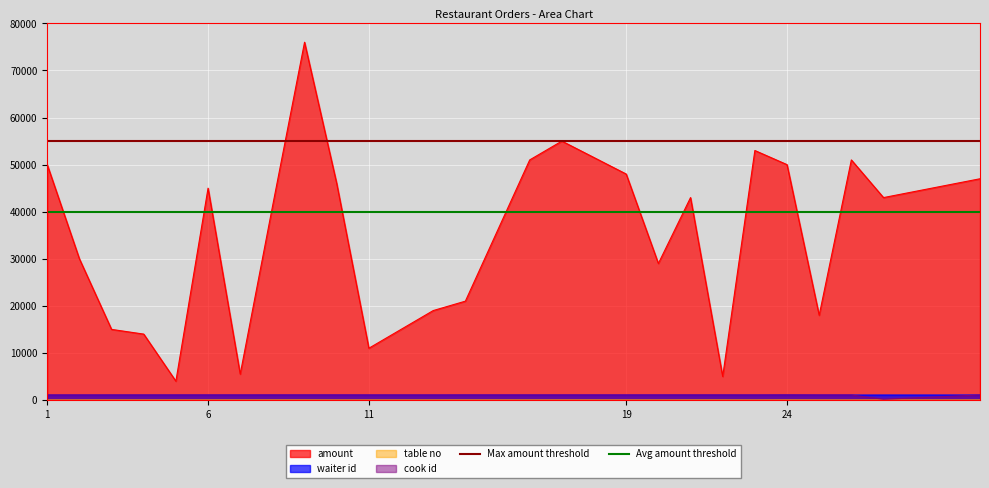

True or false: amount and cook id cross at least once.

False